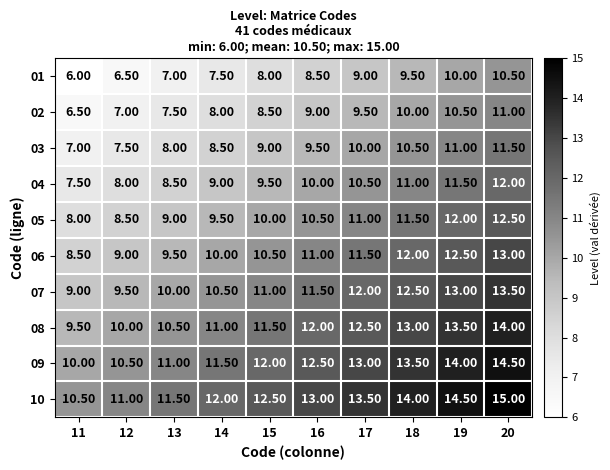

What is the difference between the 04 values at 11 and 17?

3.0